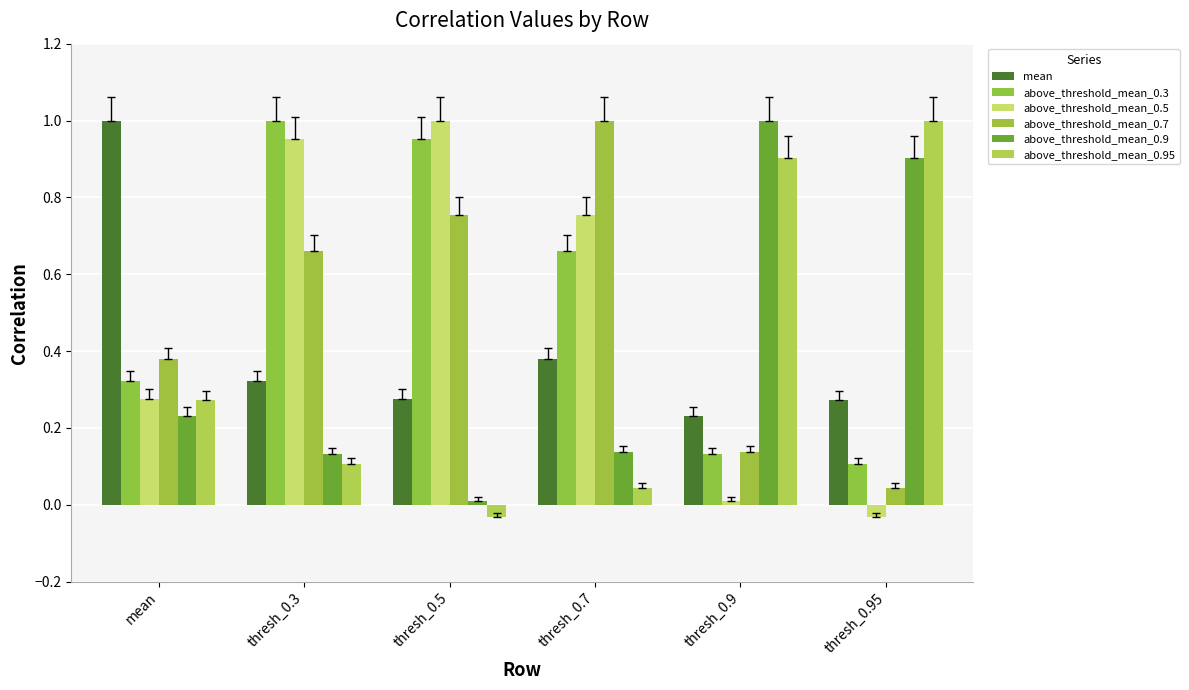

Which series changed the most between thresh_0.3 and thresh_0.9?

above_threshold_mean_0.5